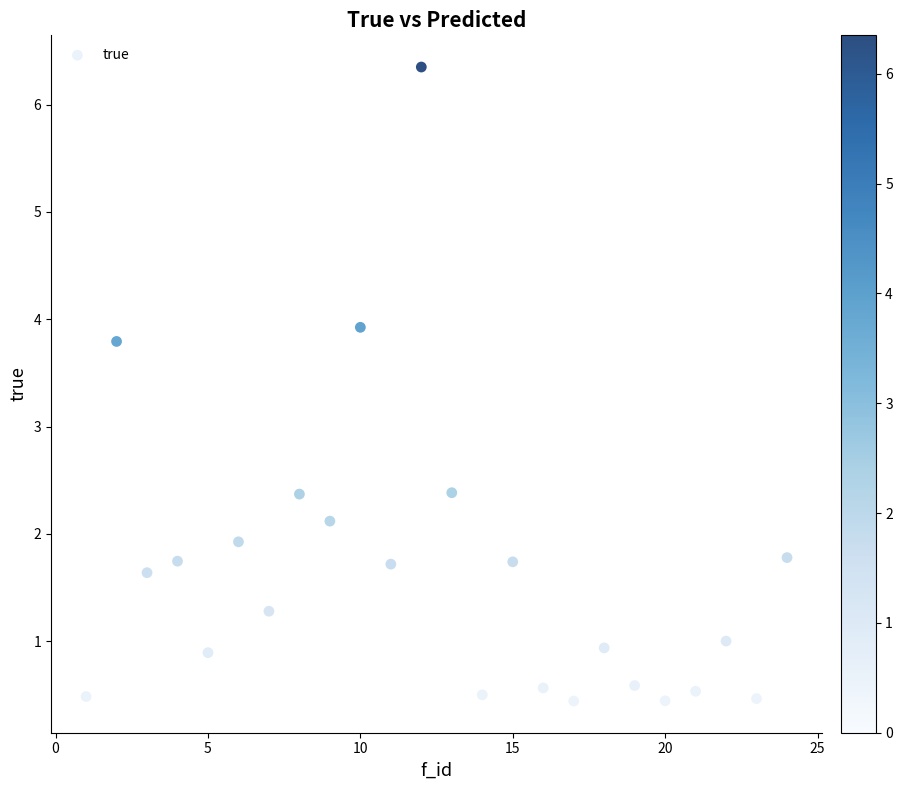

What is the range of Y values (max minus min)?

5.9